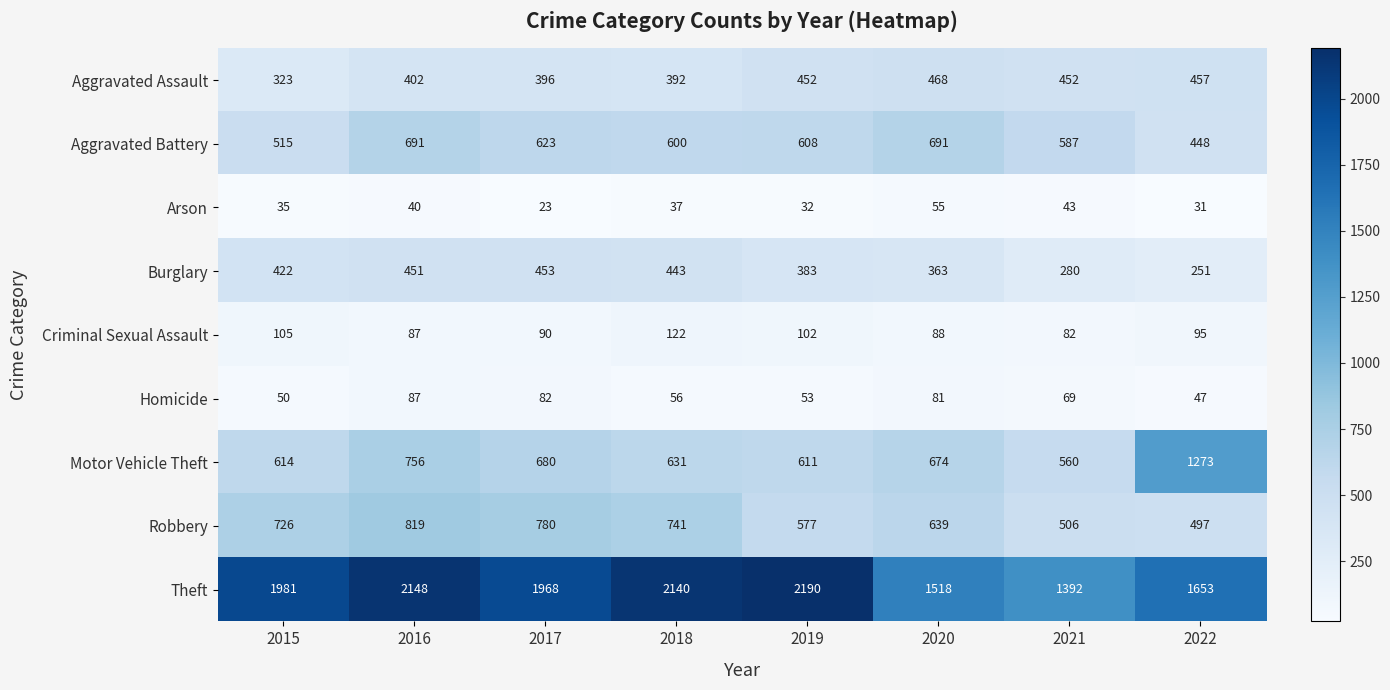

What is the spread (max minus min) of values at 2015?

1946